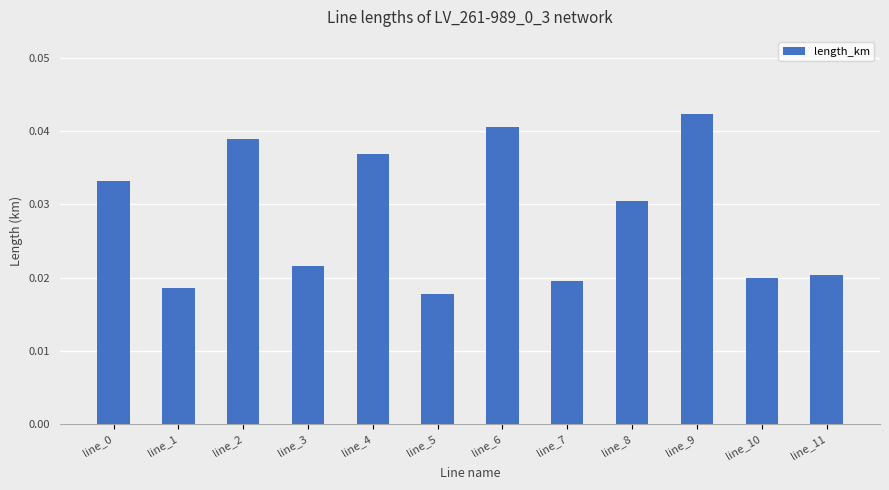

Count the values in the range 0 to 1.

12